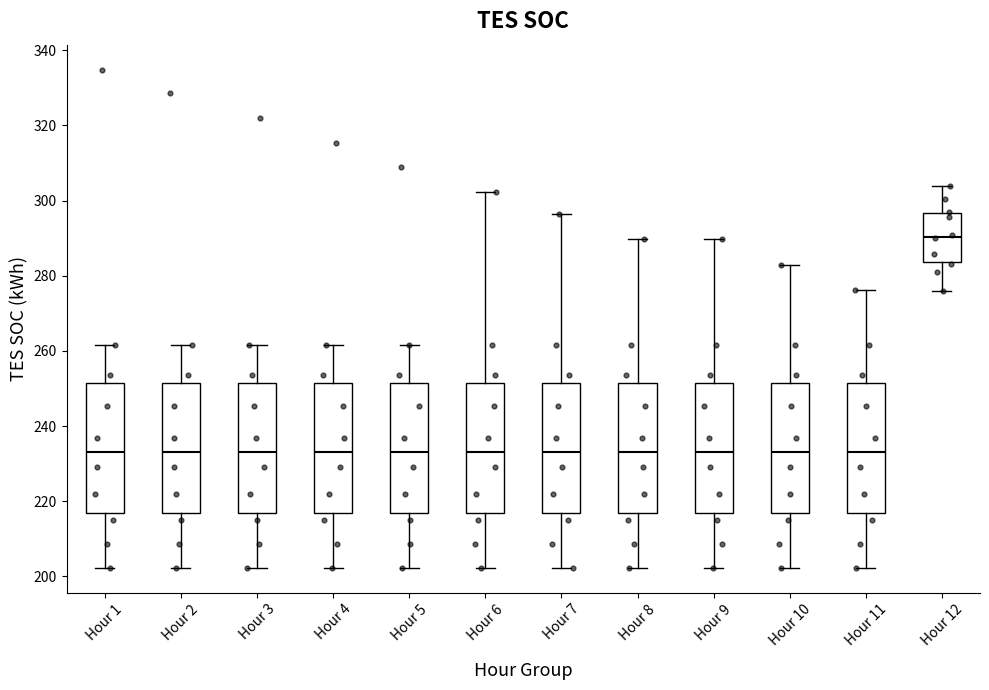

Reading left to right, transcribe this box plot: for each box, give where its median line is, the range the box spans, and where its two whiskers end, as read against the y-axis. The values are not printed on the chart, so give them approximately, as read against the axis.

Hour 1: median 234, box 216 to 252, whiskers 202 to 262
Hour 2: median 234, box 216 to 252, whiskers 202 to 262
Hour 3: median 234, box 216 to 252, whiskers 202 to 262
Hour 4: median 234, box 216 to 252, whiskers 202 to 262
Hour 5: median 234, box 216 to 252, whiskers 202 to 262
Hour 6: median 234, box 216 to 252, whiskers 202 to 302
Hour 7: median 234, box 216 to 252, whiskers 202 to 296
Hour 8: median 234, box 216 to 252, whiskers 202 to 290
Hour 9: median 234, box 216 to 252, whiskers 202 to 290
Hour 10: median 234, box 216 to 252, whiskers 202 to 282
Hour 11: median 234, box 216 to 252, whiskers 202 to 276
Hour 12: median 290, box 284 to 296, whiskers 276 to 304